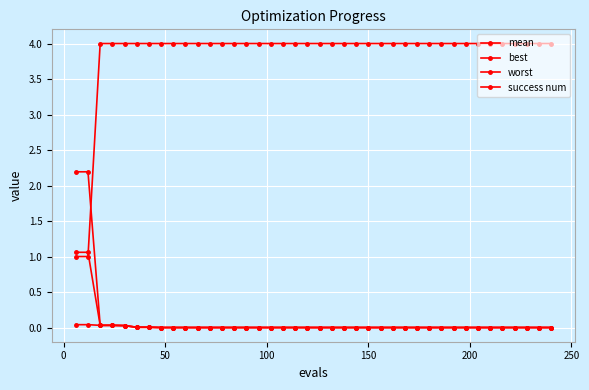

Which series has the largest total across all categories?

success num